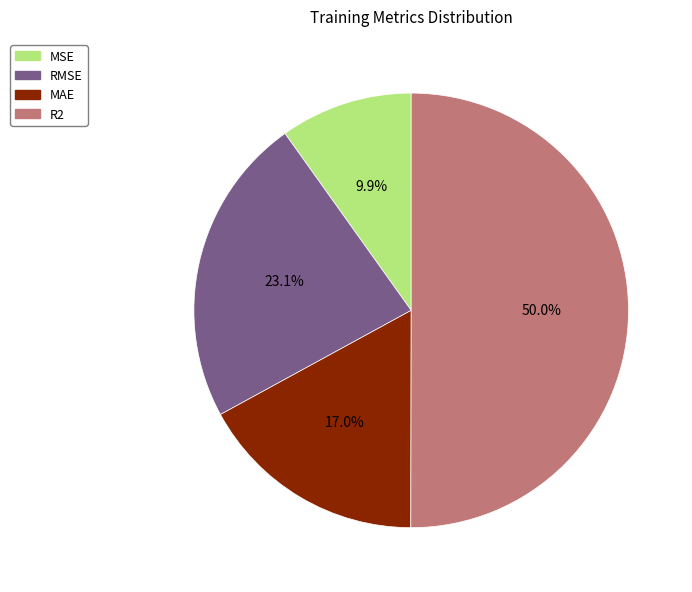

How many segments does this pie chart have?

4